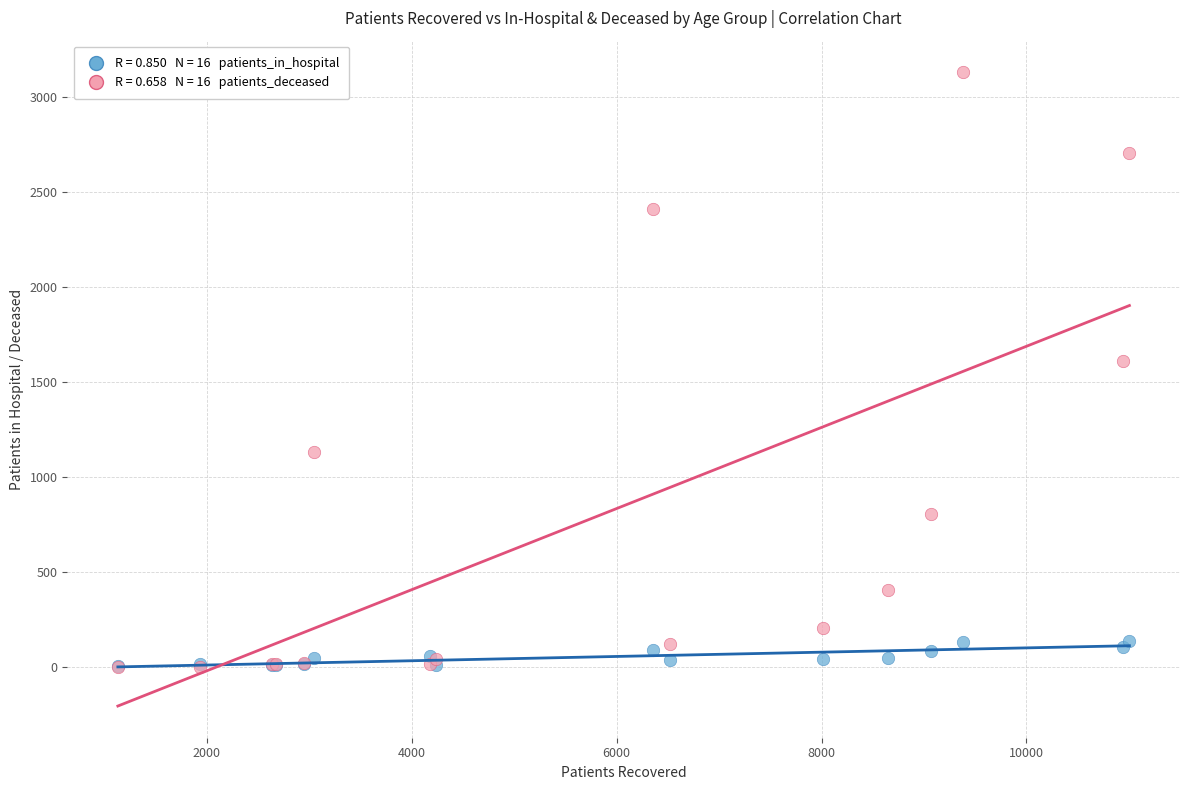

Across all series, what Y value is closest to 1565?

1611